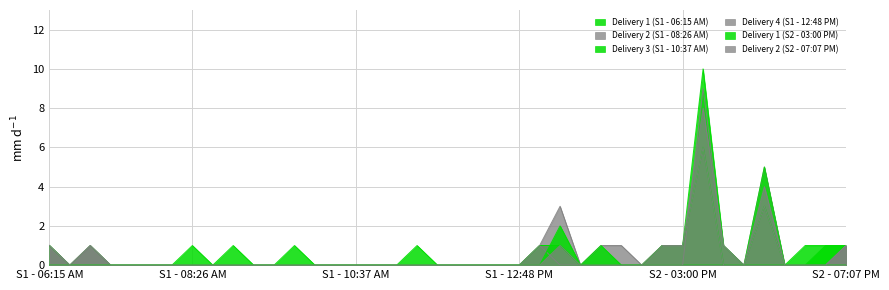

Which label corresponds to the largest value in the chart?

32